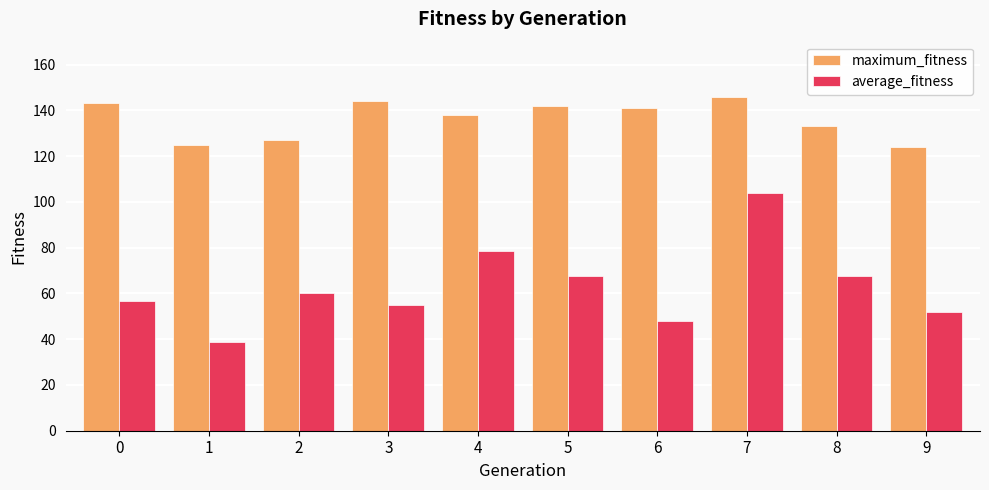

Which series has the largest total across all categories?

maximum_fitness